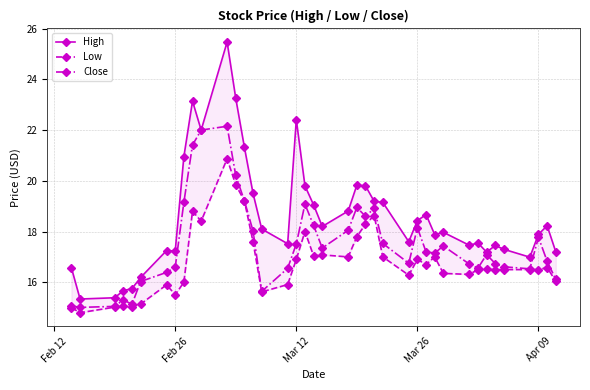

Is the value of High at Mar 12 greater than the value of Close at 13?

No